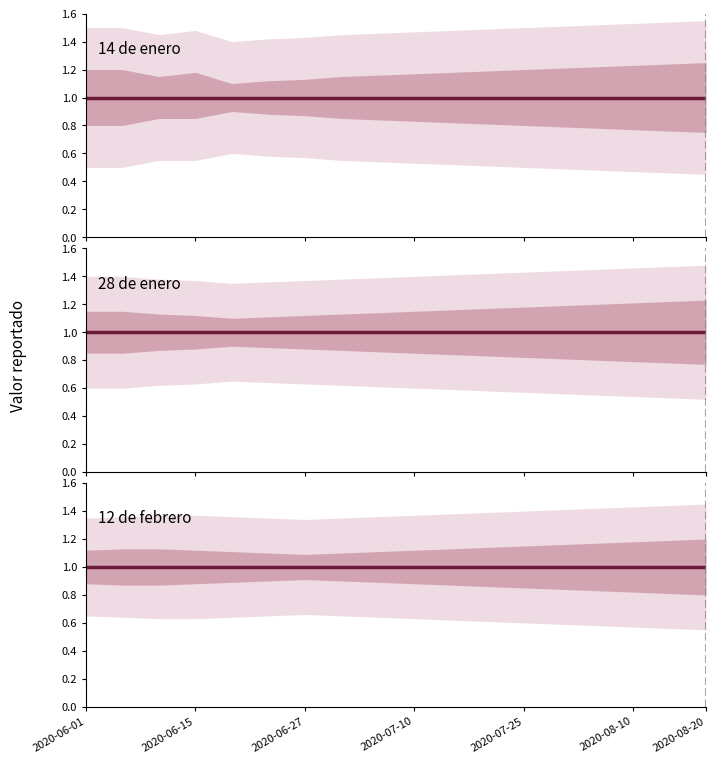

True or false: 12 de febrero and 13 de enero intersect in this chart.

False